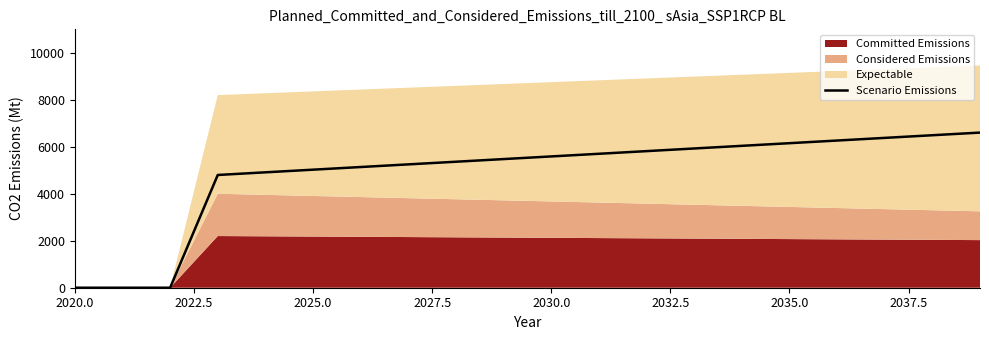

Which category has the lowest value across all series?

2020.0